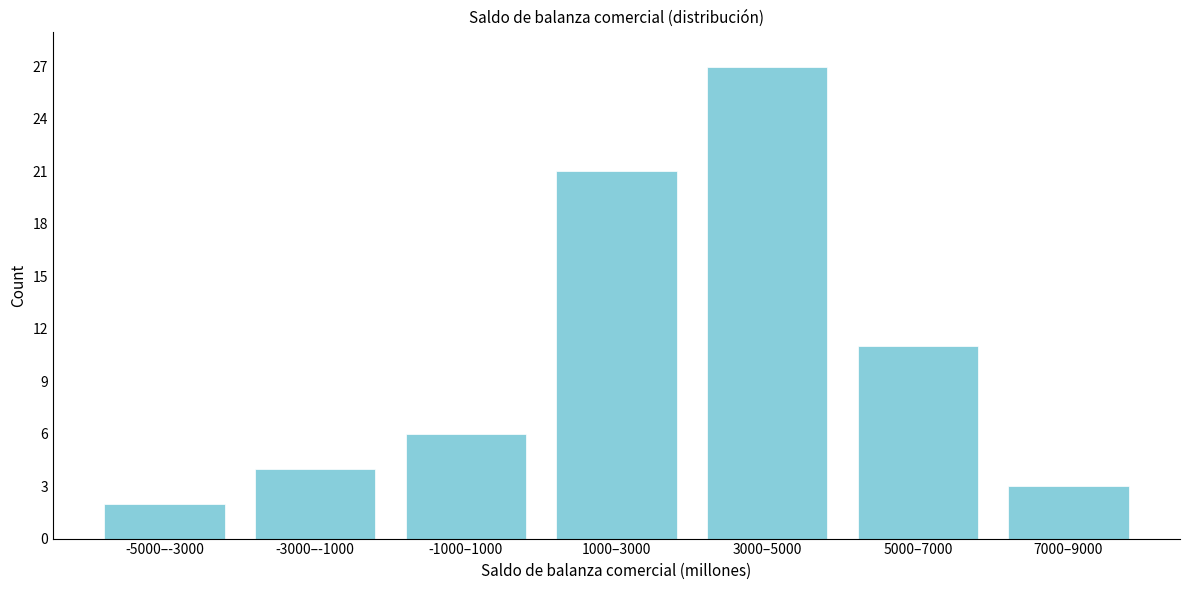

Reading left to right, what are all the values shown in this chart?

-5000–-3000=2	-3000–-1000=4	-1000–1000=6	1000–3000=21	3000–5000=27	5000–7000=11	7000–9000=3